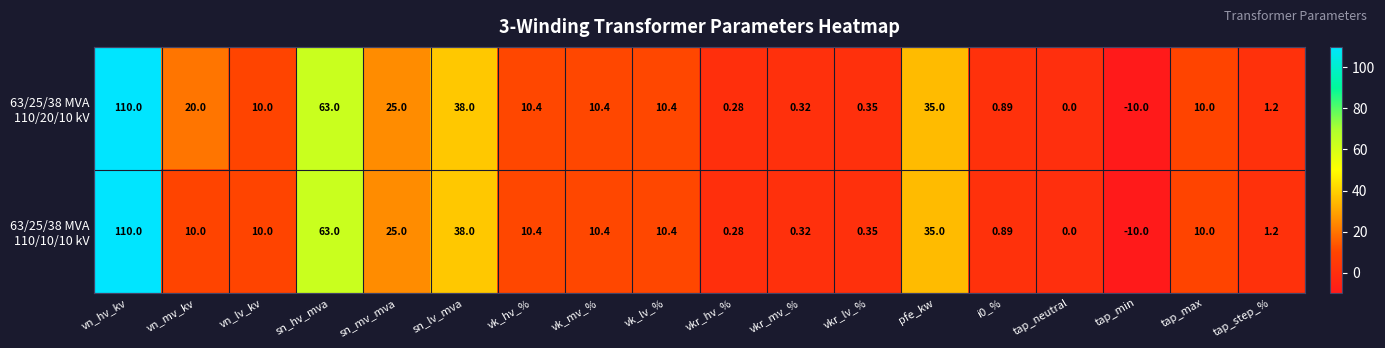

At which category does the chart reach its peak across all series?

vn_hv_kv